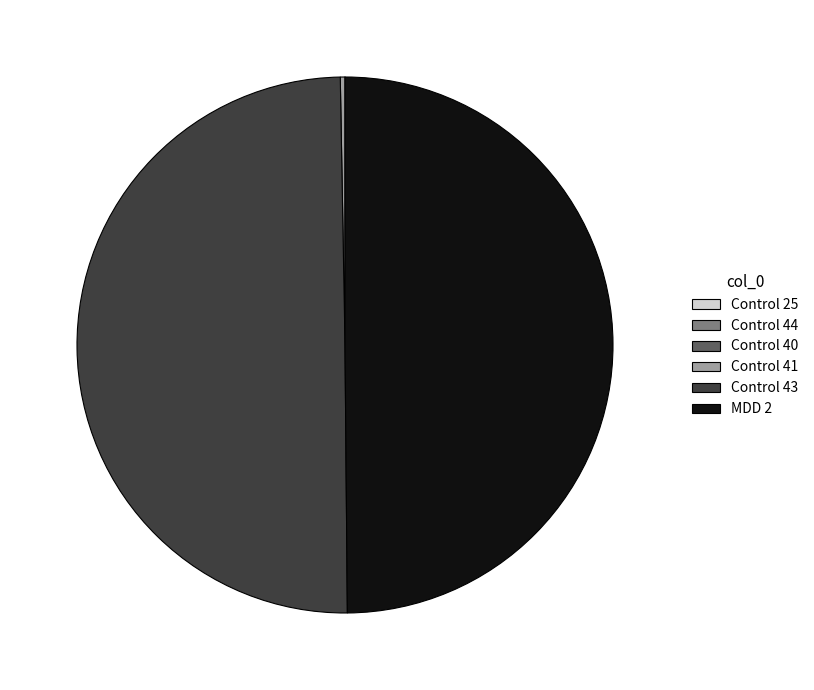

The Control 43 slice represents 59% of the pie. True or false?

False